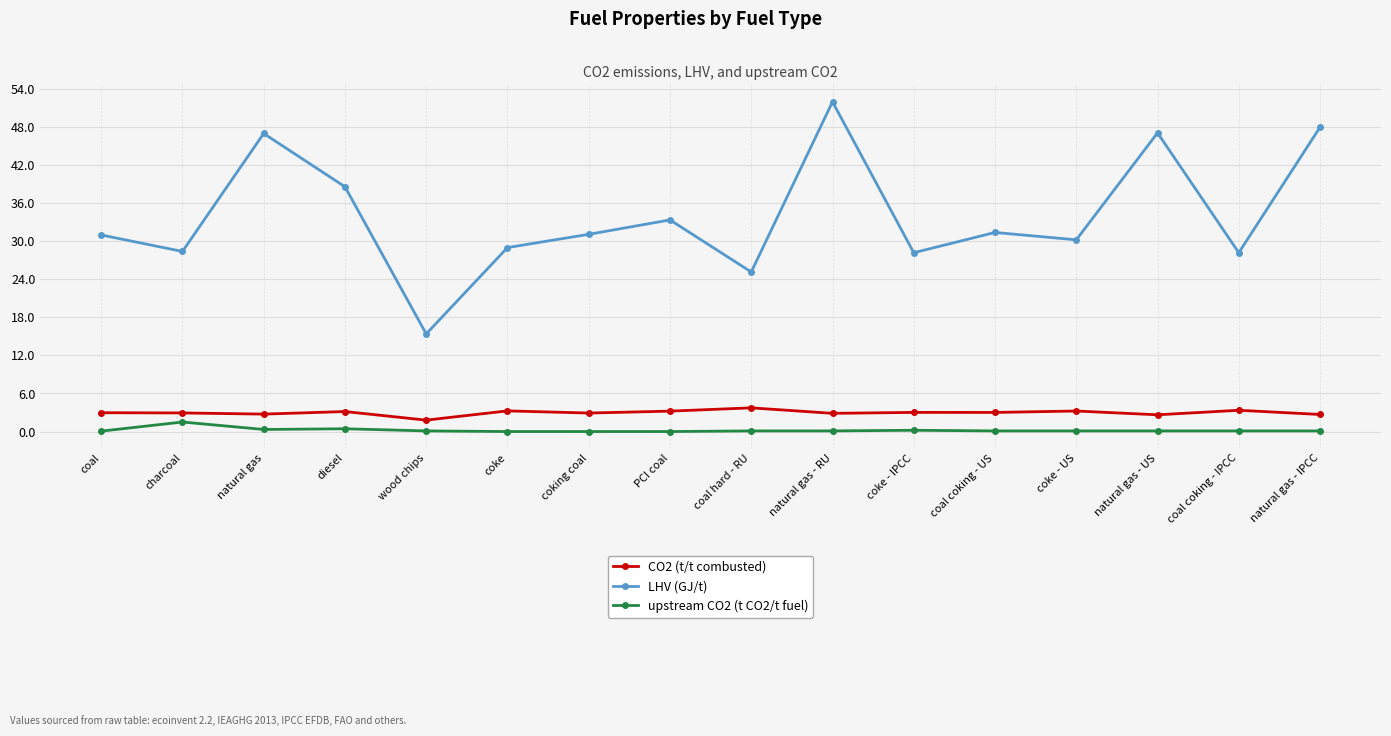

Does the chart have visible grid lines?

Yes